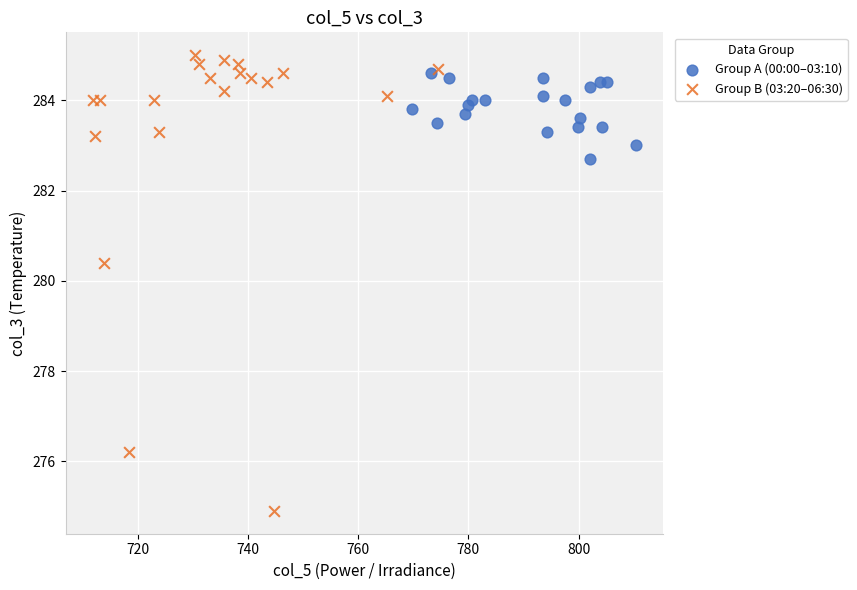

Which series has the widest spread of Y values?

Group B (03:20–06:30)